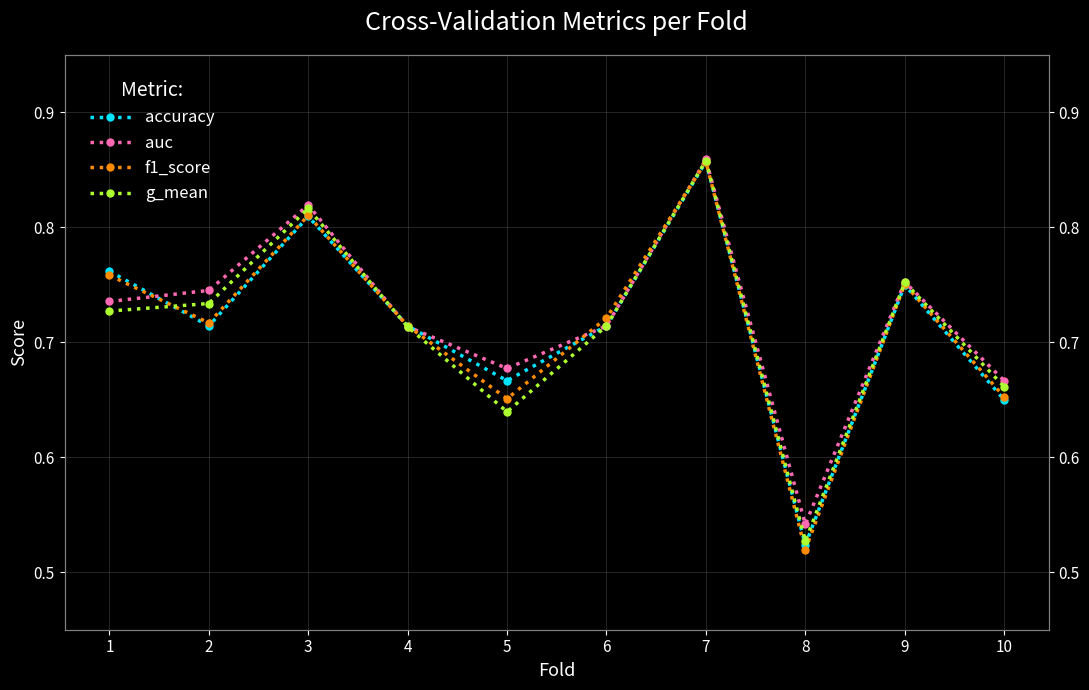

What is the sum of all g_mean values?

7.1